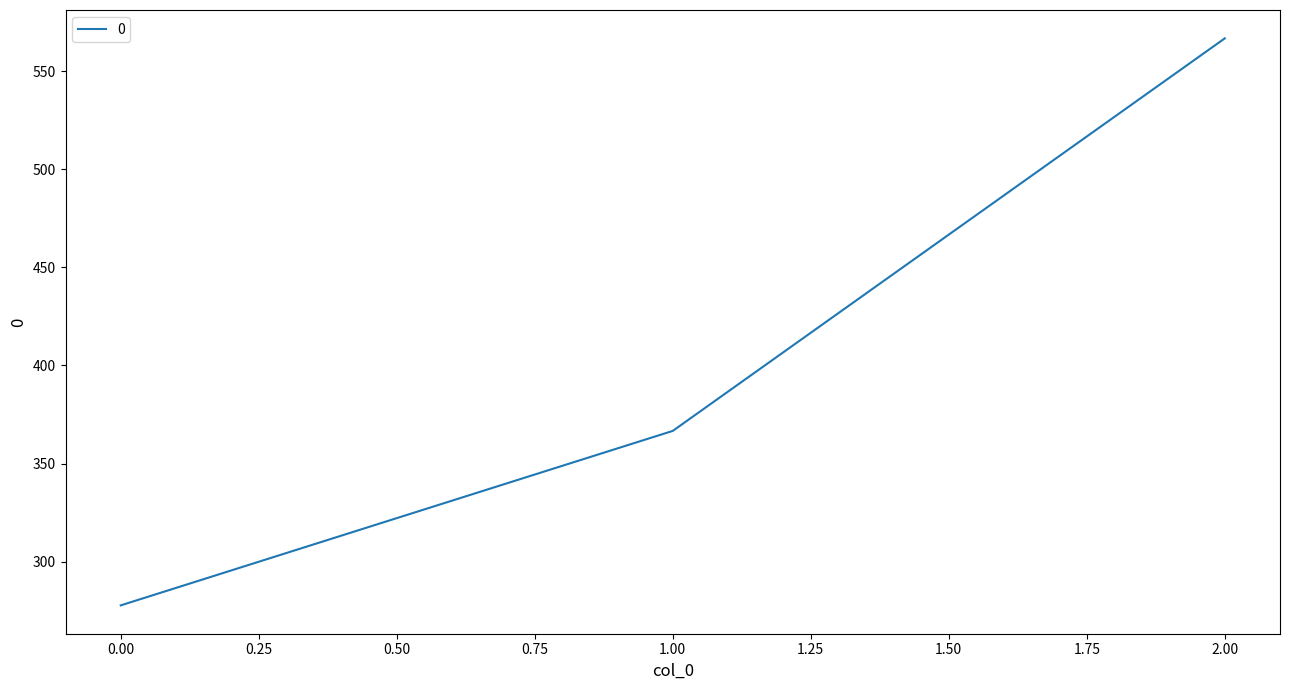

Where does the data first go above 366?

1.00